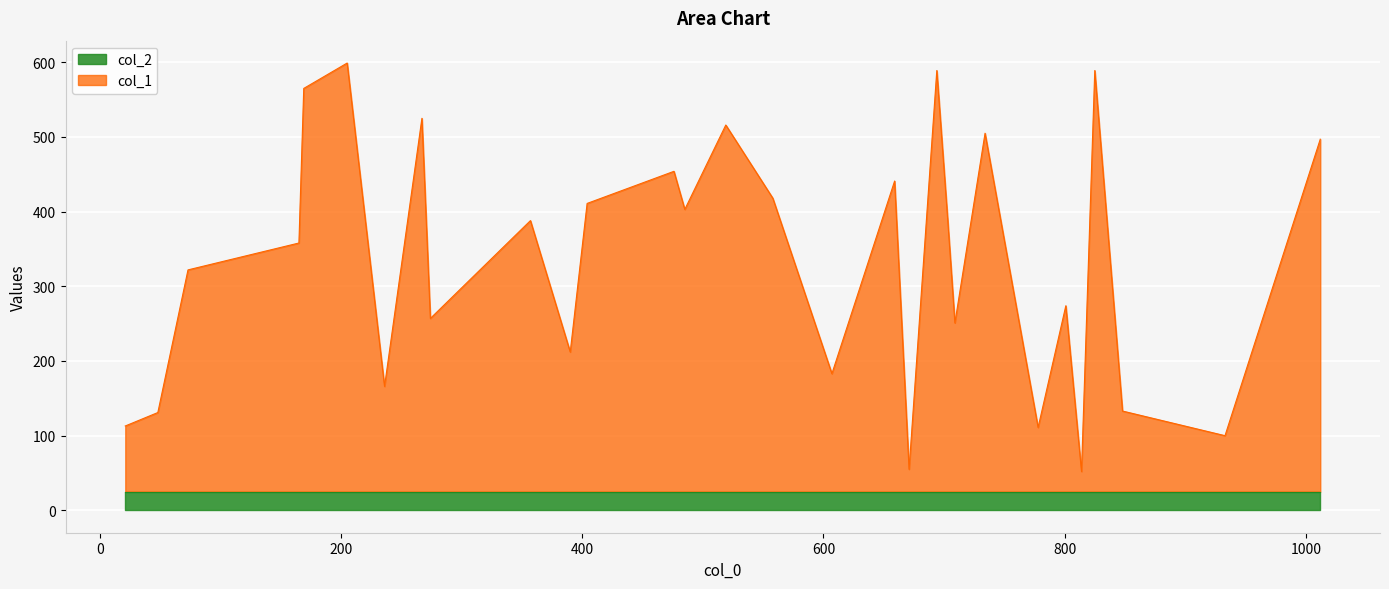

Which series has the largest range (max minus min)?

col_1